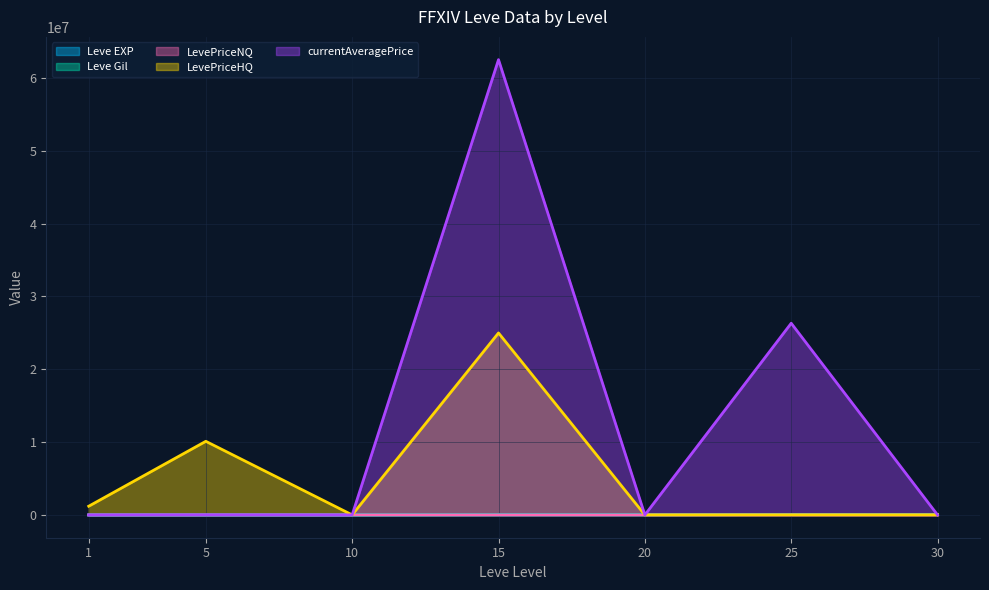

What is the difference between the second highest and second lowest values in the currentAveragePrice series?

26314687.5